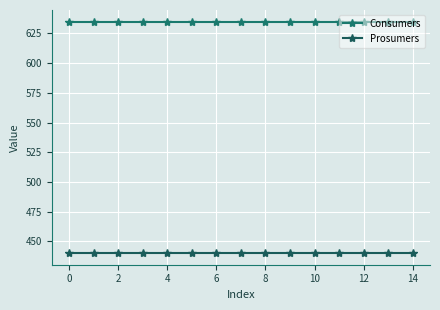

True or false: Consumers and Prosumers intersect in this chart.

False